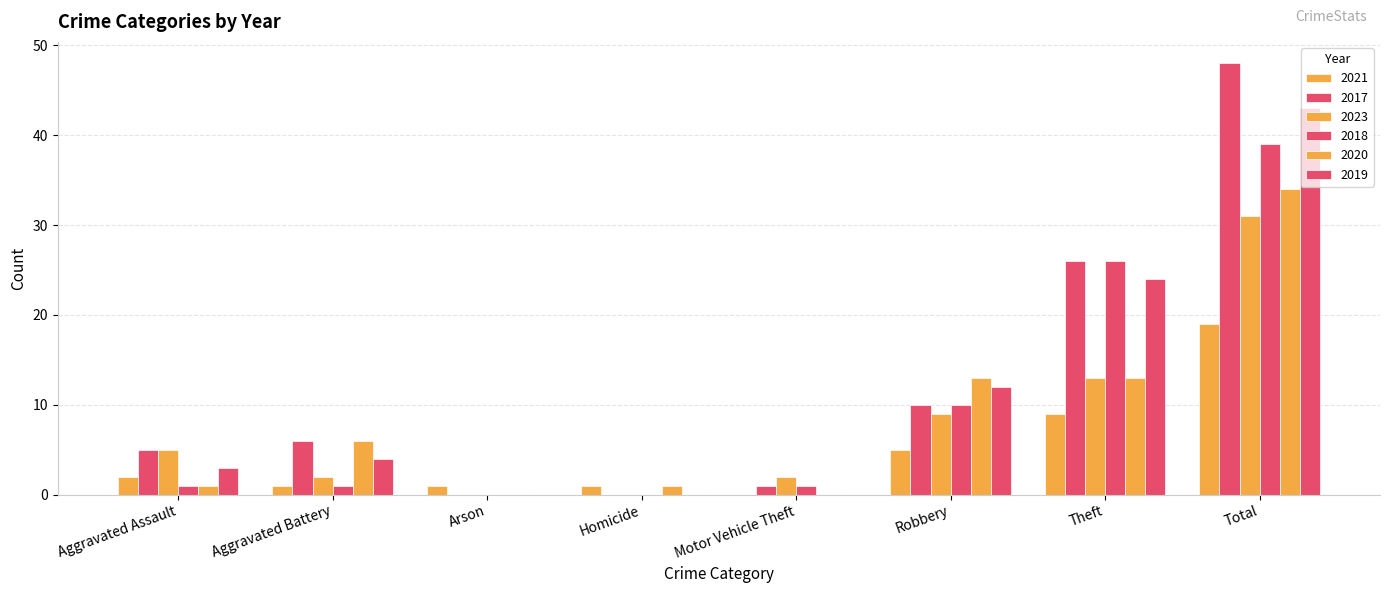

What is the label of the 2nd bar from the right?

Theft